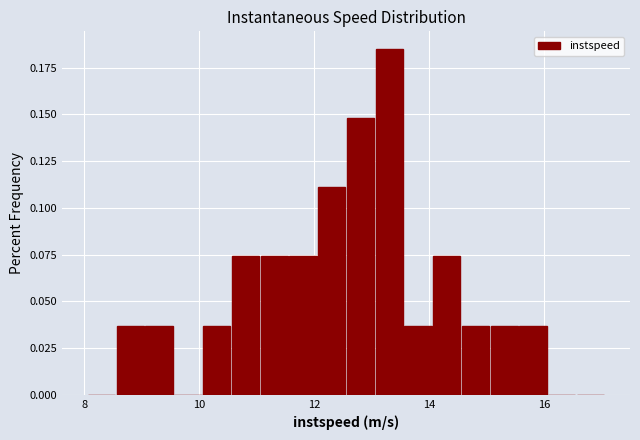

Around what value on the x-axis is the tallest bar? Give the approximate position of its centre, as read against the axis.

13.4